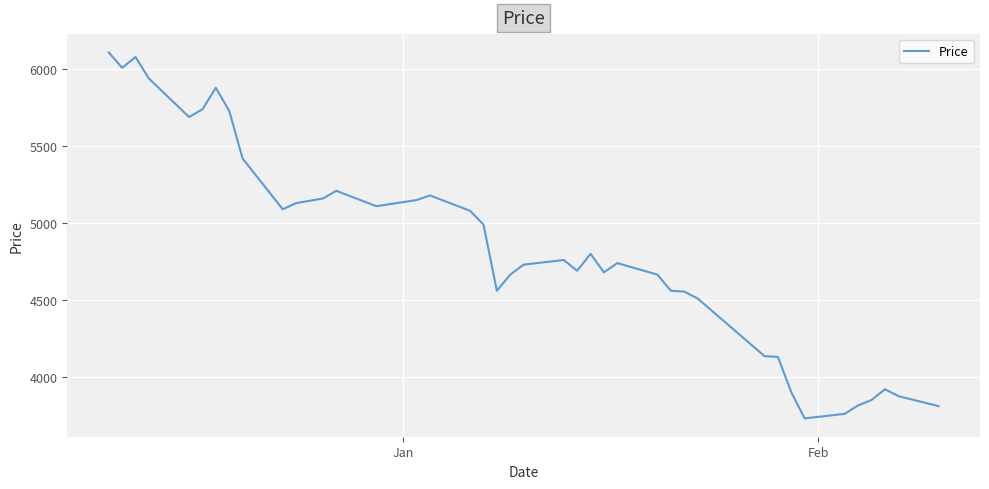

What is the smallest value displayed?

3730